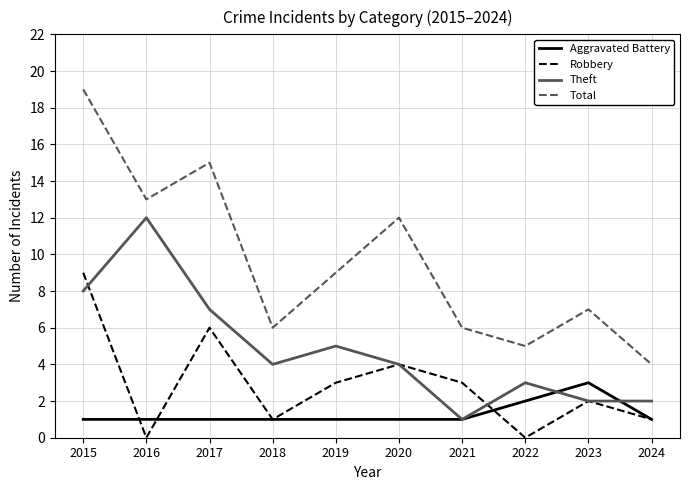

How many interior local peaks does the Theft series have?

3